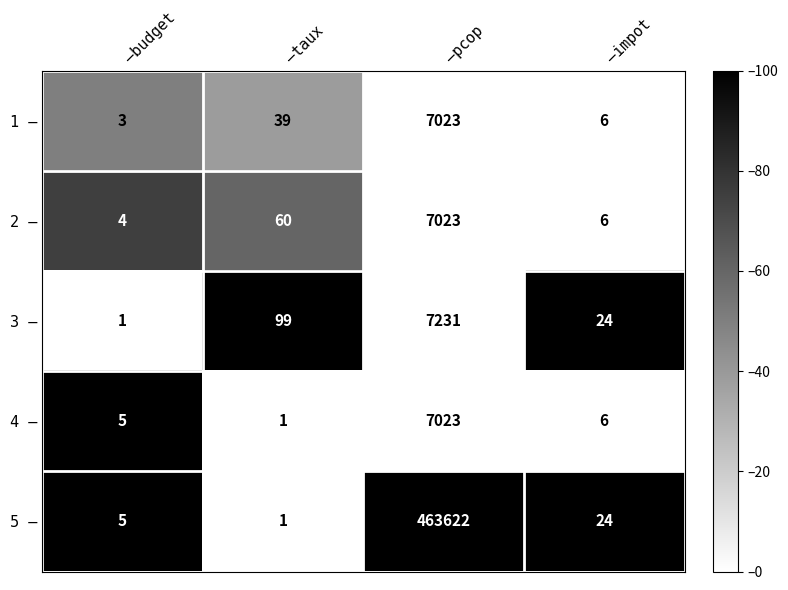

How many data points does each series have?

4